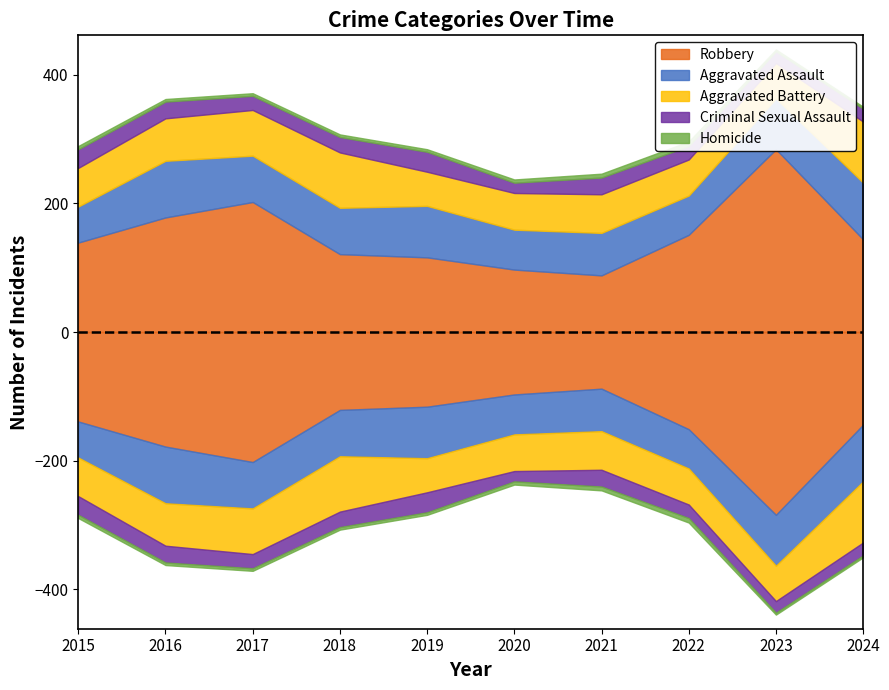

What is the value of the Aggravated Assault point at the 3rd from the left?

72